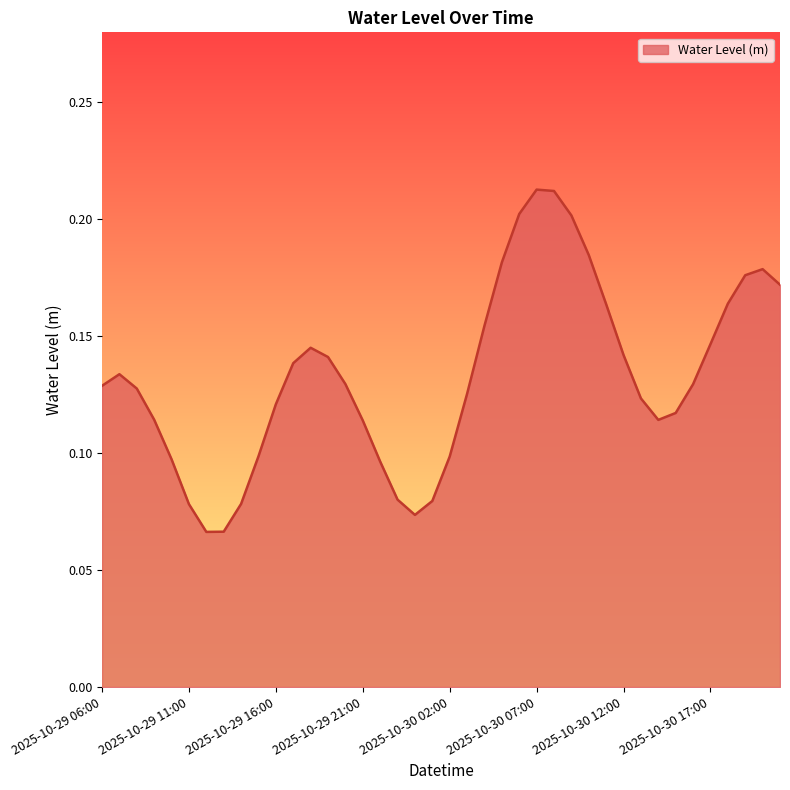

Which category has the highest value across all series?

2025-10-30 07:00